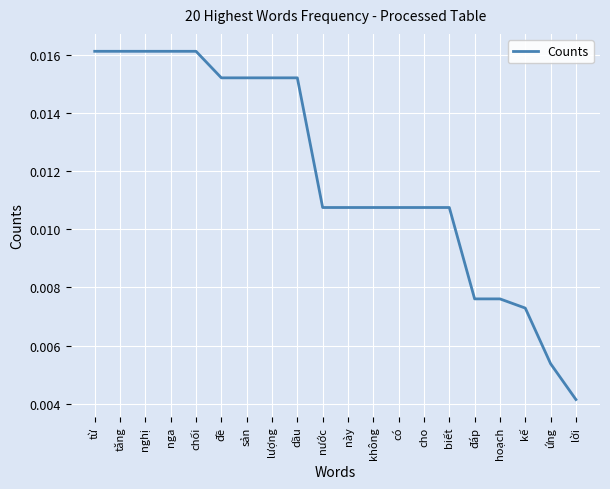

Where is the data nearest to the value 0?

lời